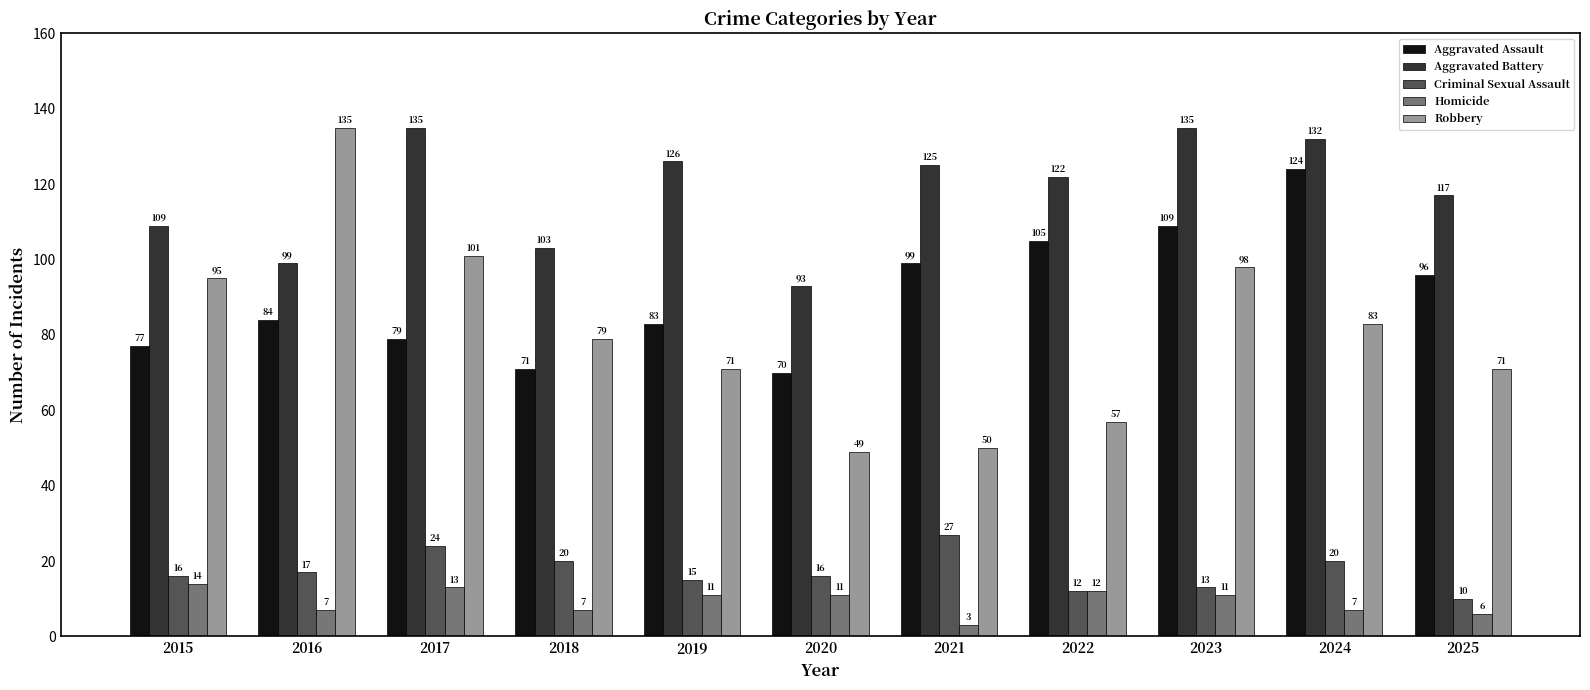

Which series has the largest total across all categories?

Aggravated Battery